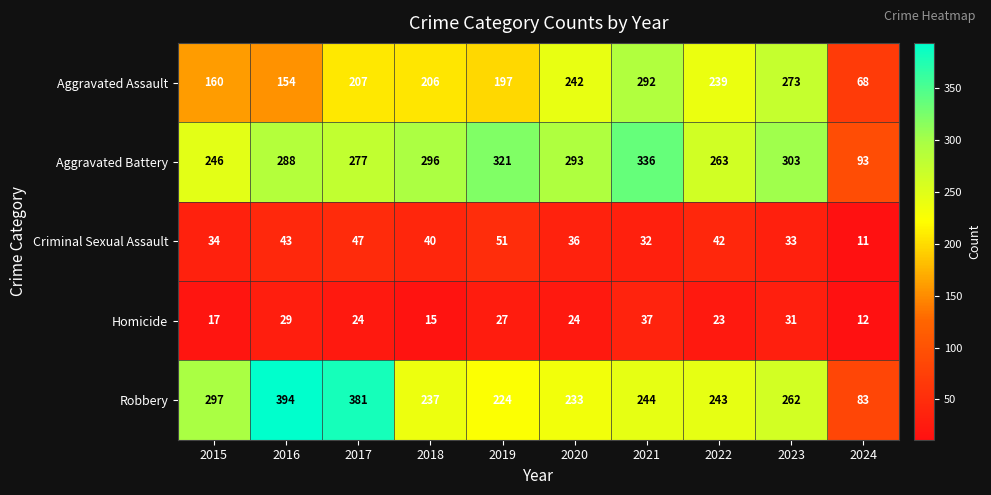

What is the difference between the Aggravated Battery values at 2019 and 2016?

33